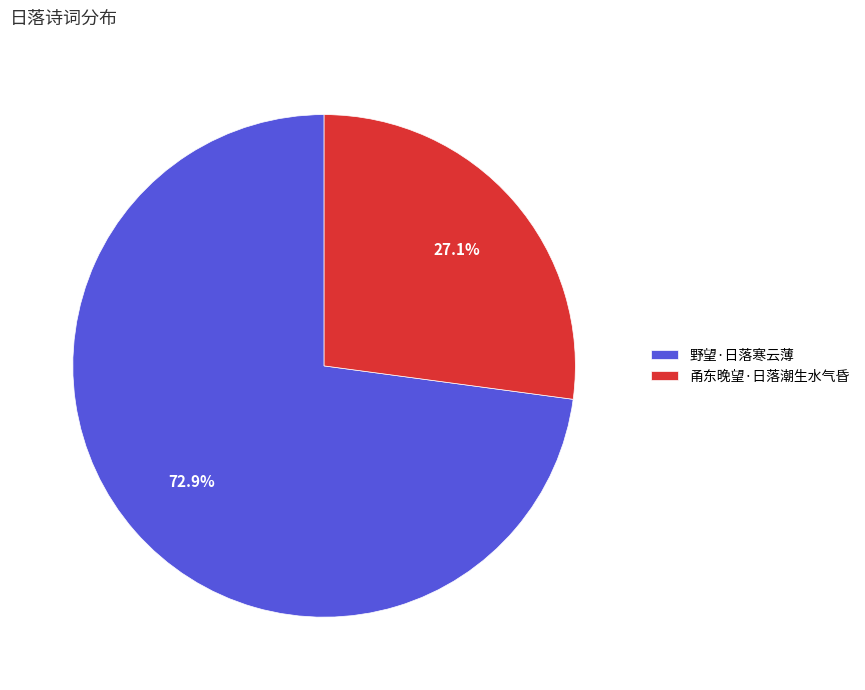

Rank the categories by value from lowest to highest.

甬东晚望·日落潮生水气昏, 野望·日落寒云薄